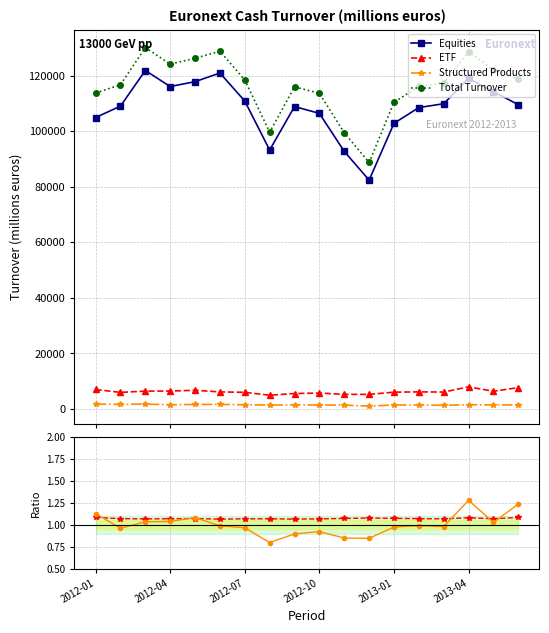

What is the value of the Total Turnover point at the 13th from the left?

110360.4